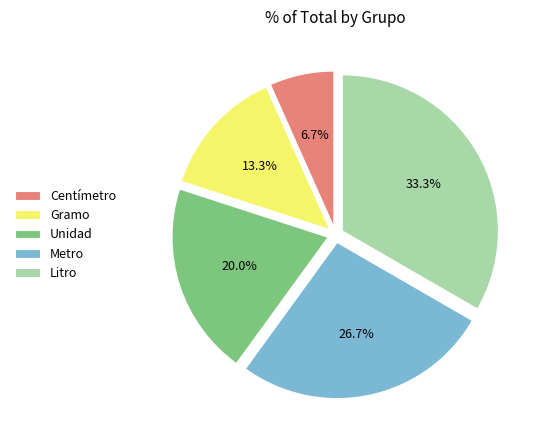

To the nearest percent, what portion does Centímetro represent?

7%